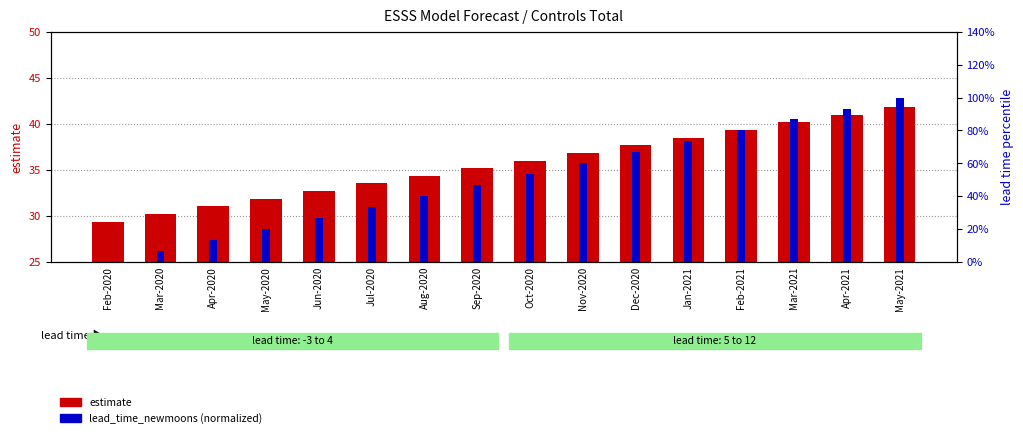

Which series has the largest total across all categories?

lead_time_newmoons (normalized 0-100)